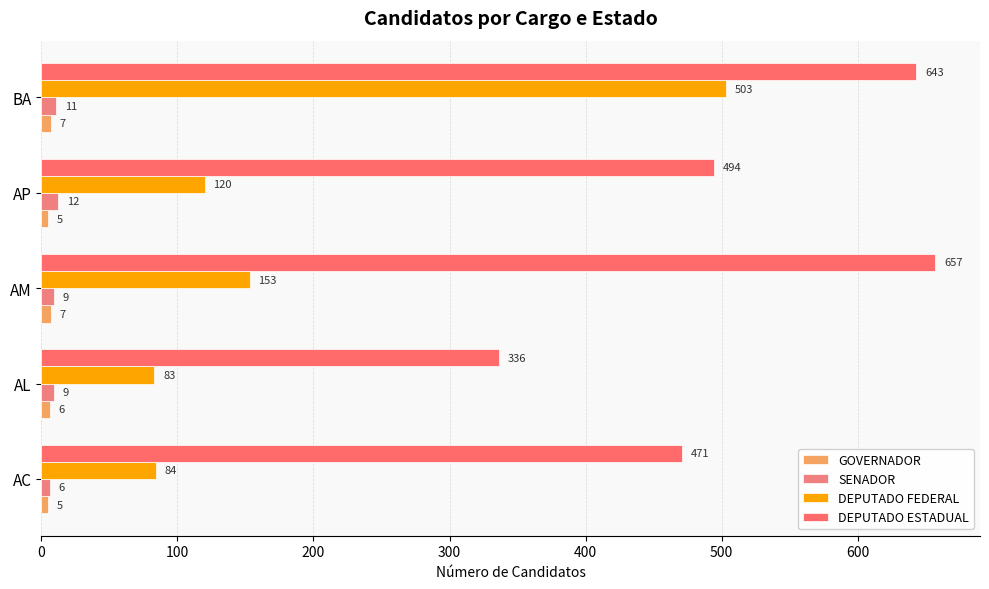

Reading right to left, transcribe all the data shown in this chart.

GOVERNADOR: 7	5	7	6	5
SENADOR: 11	12	9	9	6
DEPUTADO FEDERAL: 503	120	153	83	84
DEPUTADO ESTADUAL: 643	494	657	336	471